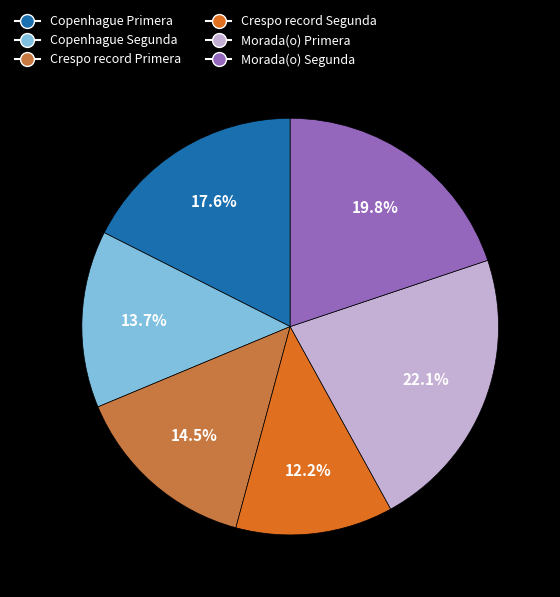

To the nearest percent, what is the difference between the largest and smallest slice percentages?

10%